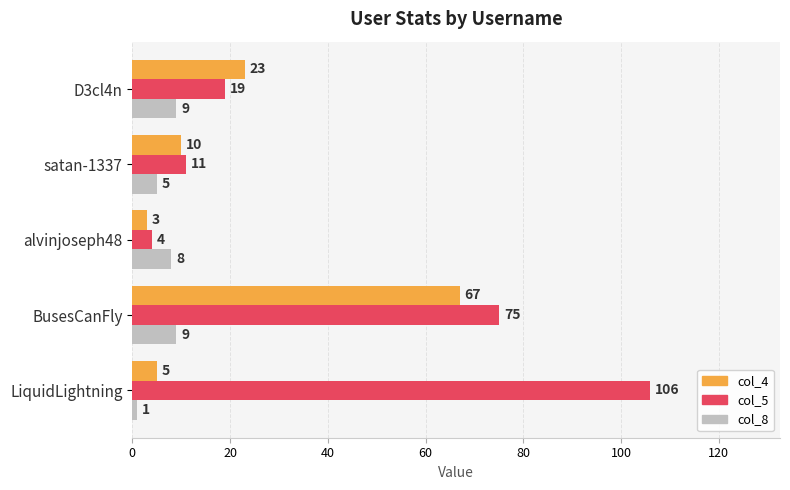

How many data points in col_4 are less than 10?

2